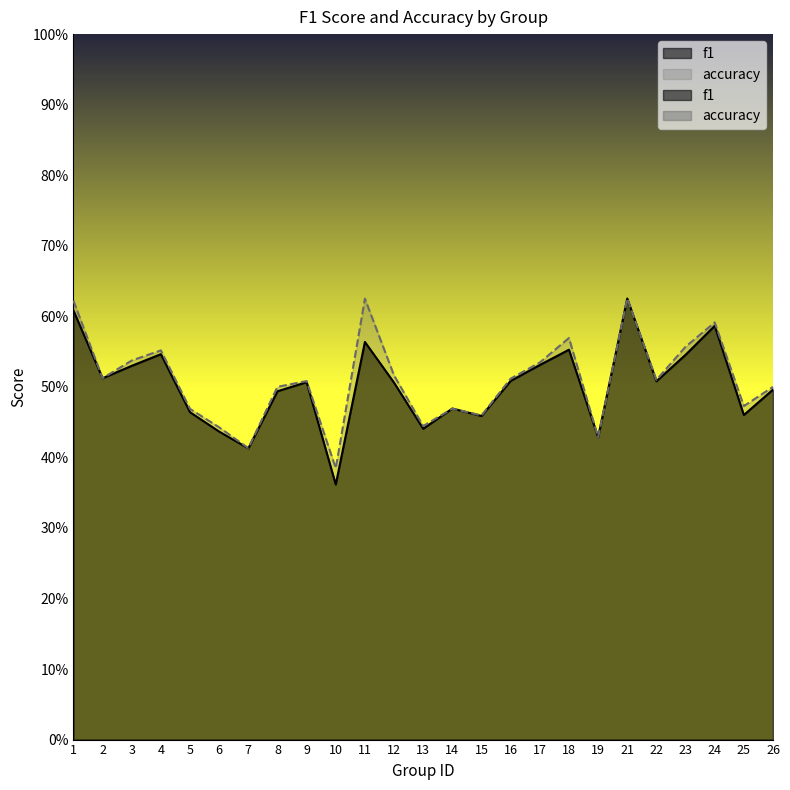

Where is the first local minimum for f1?

2